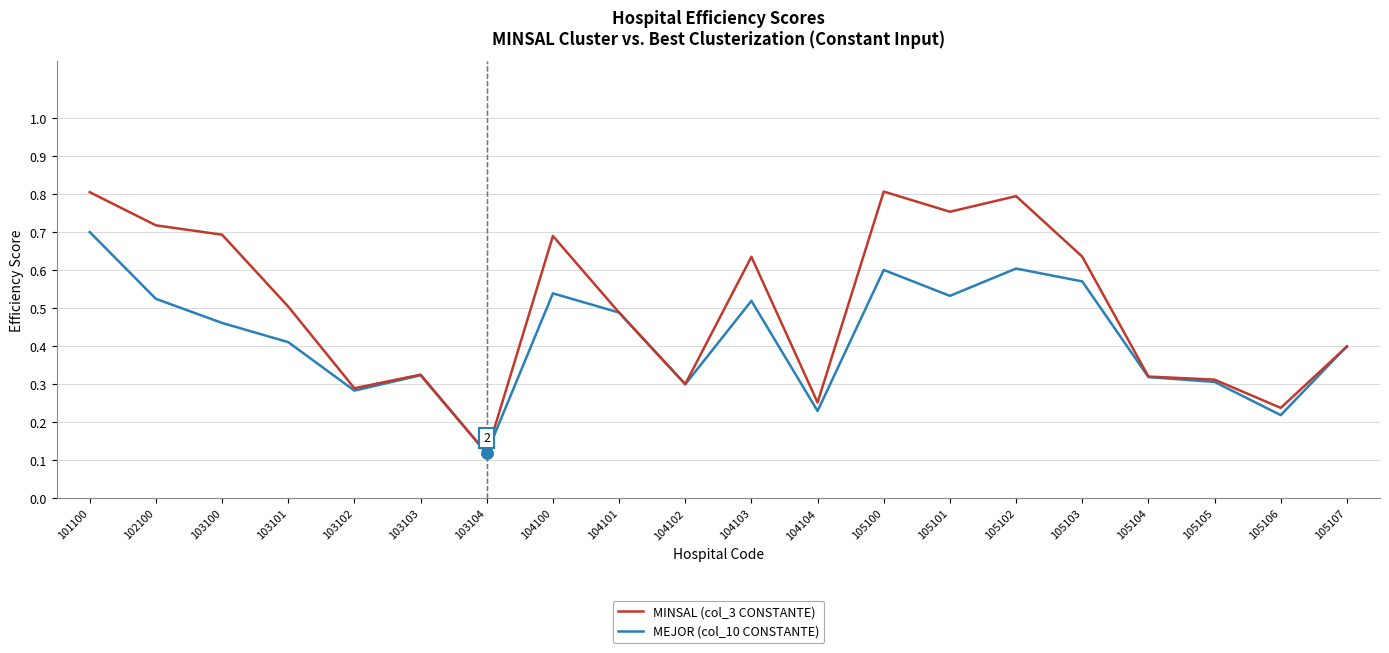

Which category has the lowest value in the MEJOR (col_10 CONSTANTE) series?

103104